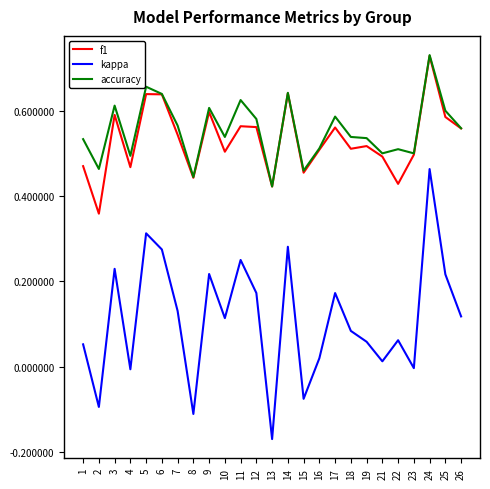

Which category has the lowest value in the accuracy series?

13